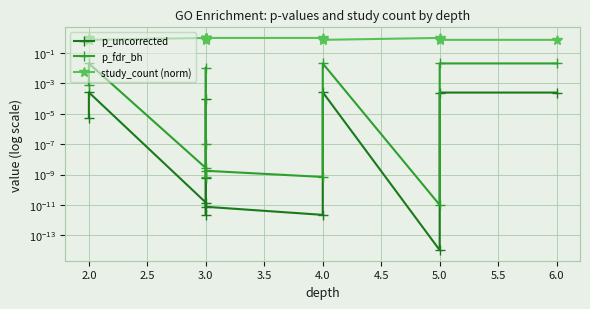

Reading right to left, transcribe all the data shown in this chart.

p_uncorrected: 0.0	0.0	0.0	0.0	0.0	0.0	0.0	0.0	0.0	0.0	0.0	0.0
p_fdr_bh: 0.0	0.0	0.0	0.0	0.0	0.0	0.0	0.0	0.0	0.0	0.0	0.0
study_count (norm): 0.8	0.8	1.0	0.8	1.0	1.0	0.8	1.0	1.0	1.0	0.8	1.0